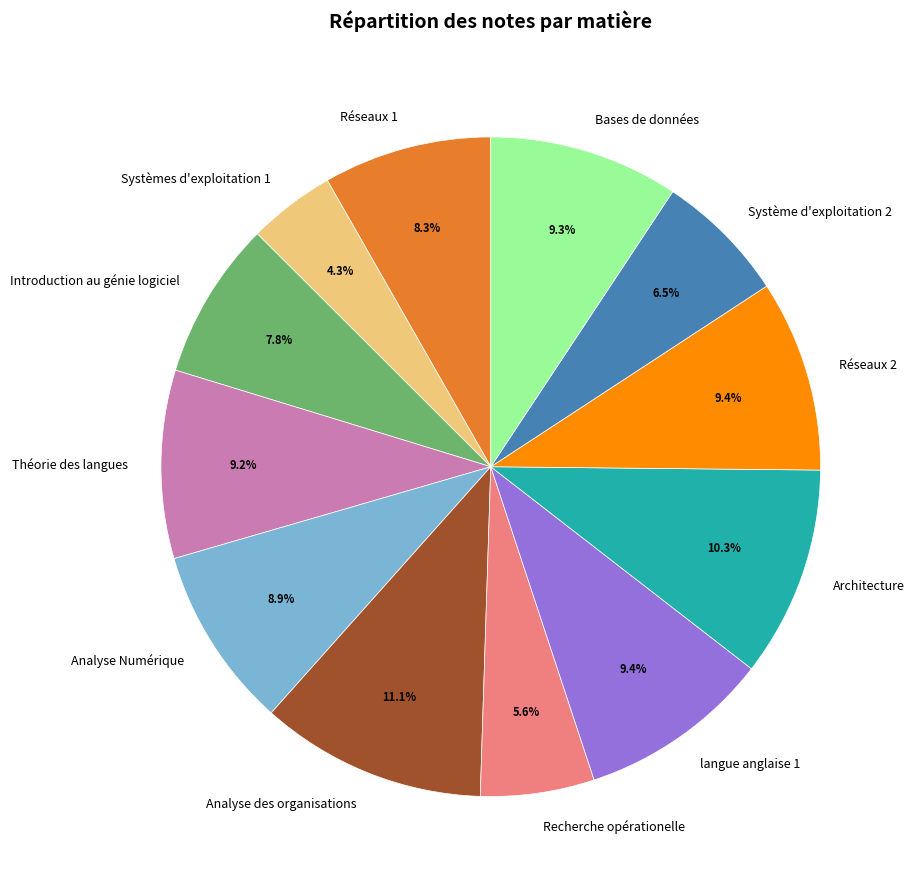

What percentage do Introduction au génie logiciel and Bases de données together represent?

17.1%